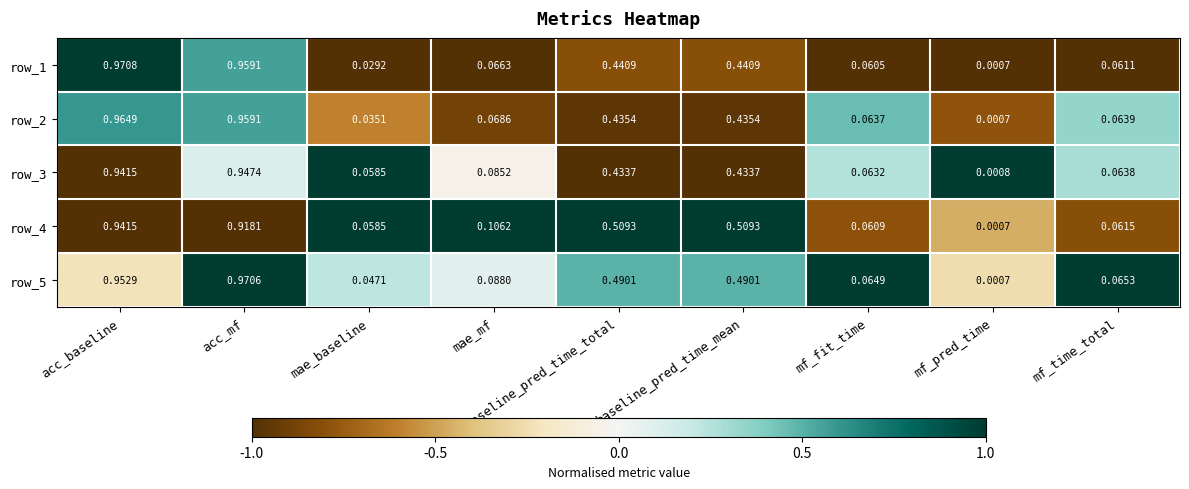

Which label corresponds to the largest value in the chart?

acc_baseline